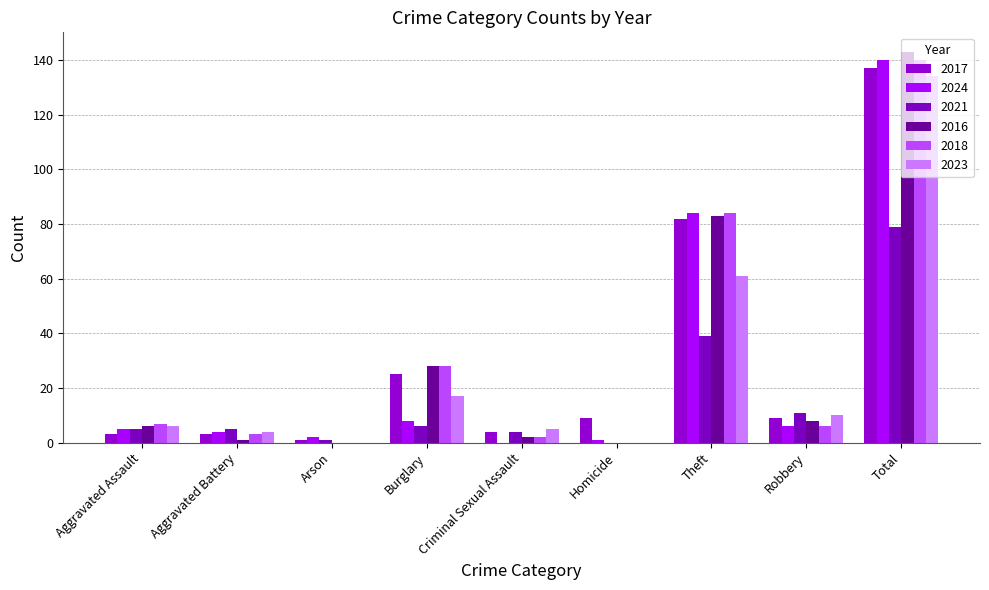

True or false: 2024 has a value of 3 at Arson.

False